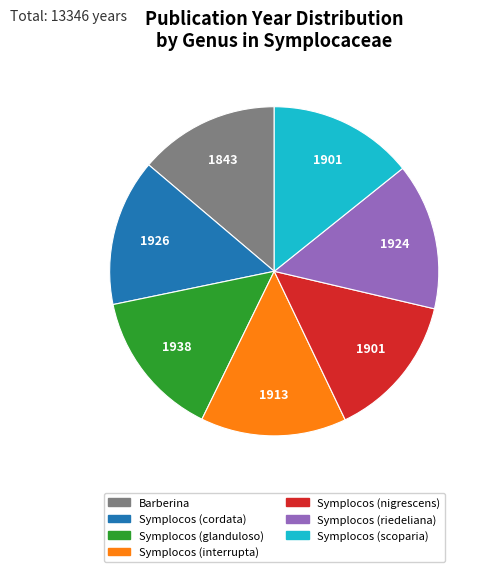

Between Symplocos (cordata) and Barberina, which is larger?

Symplocos (cordata)